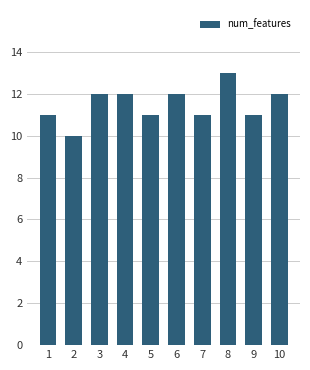

What is the minimum value shown in the chart?

10